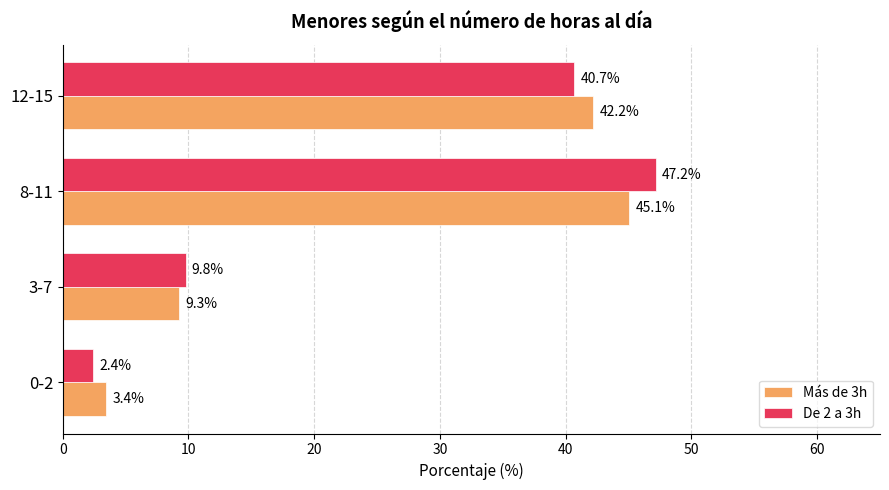

Which series has the largest range (max minus min)?

De 2 a 3h